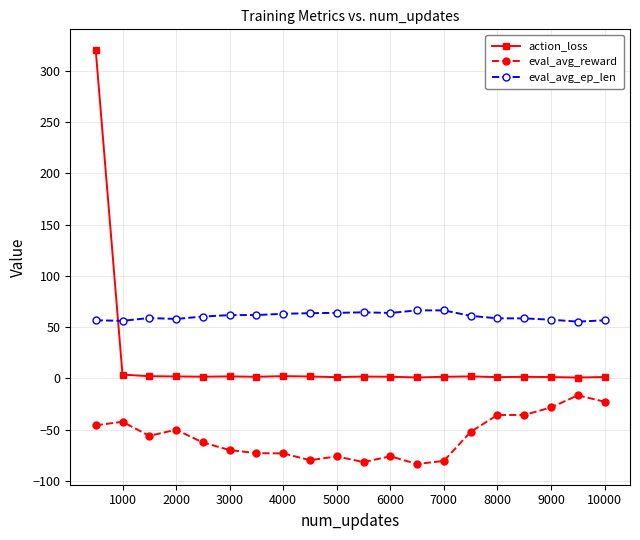

Rank the series by their maximum value, from highest to lowest.

action_loss, eval_avg_ep_len, eval_avg_reward